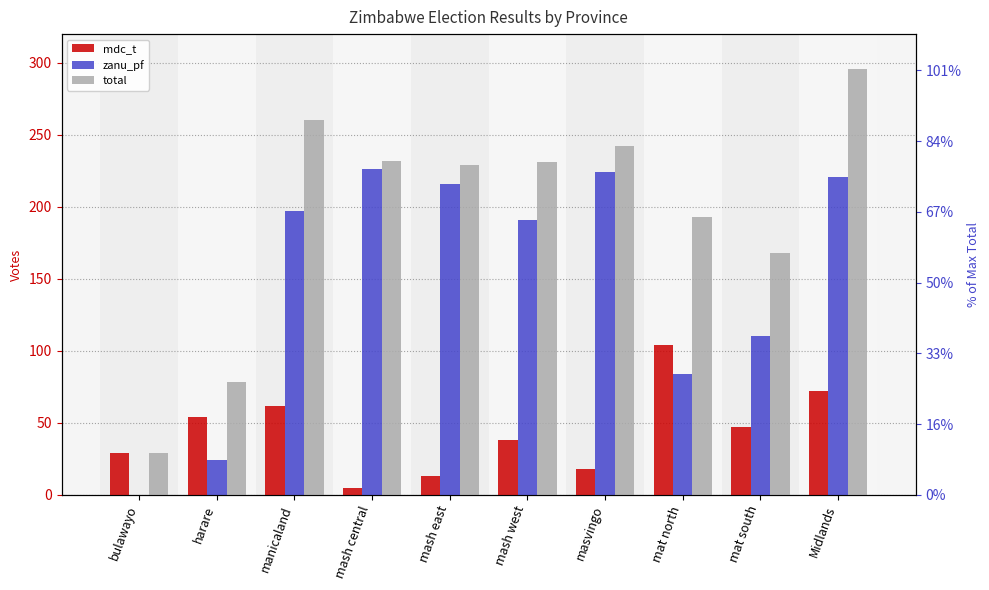

What is the lowest value of the total series?

29